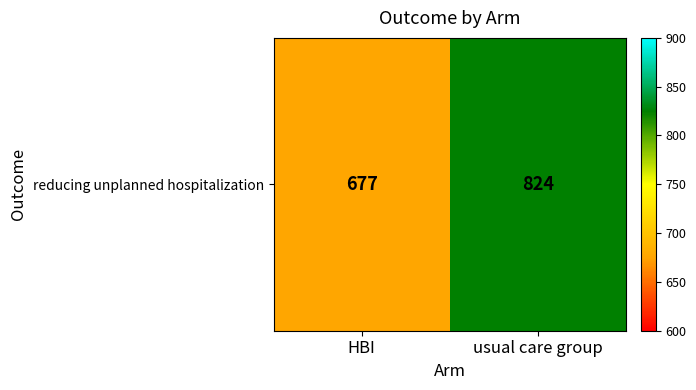

Reading left to right, list all the values displayed in this chart.

677	824